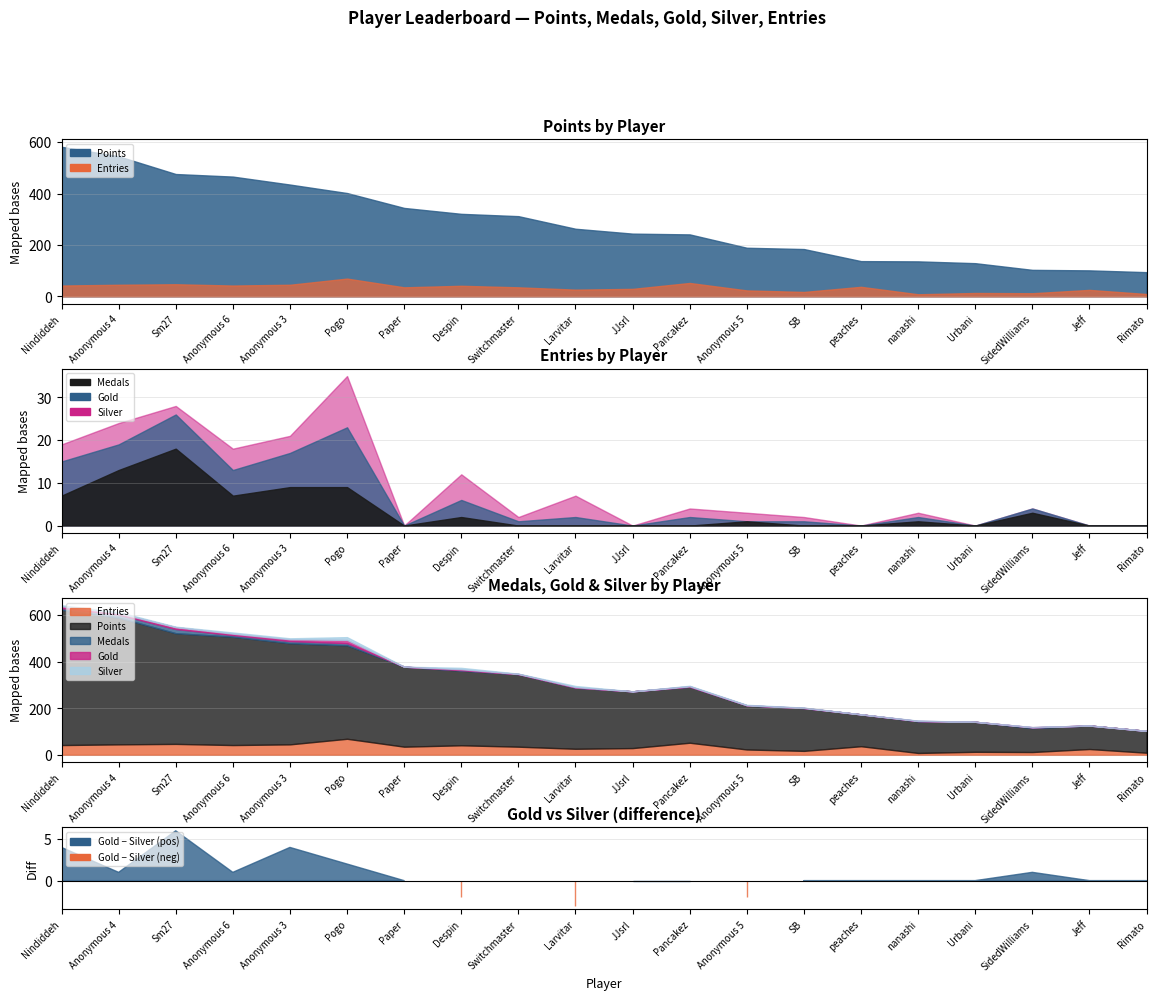

What is the sum of all Medals values?

70